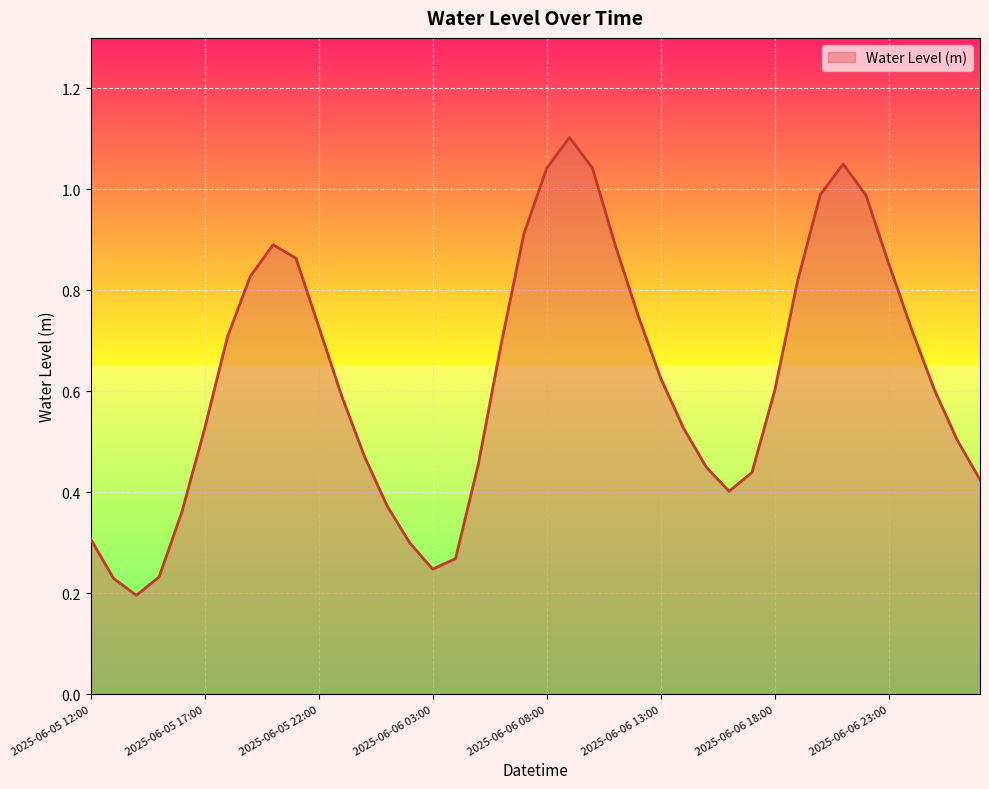

What is the label of the 26th point from the left?

2025-06-06 13:00